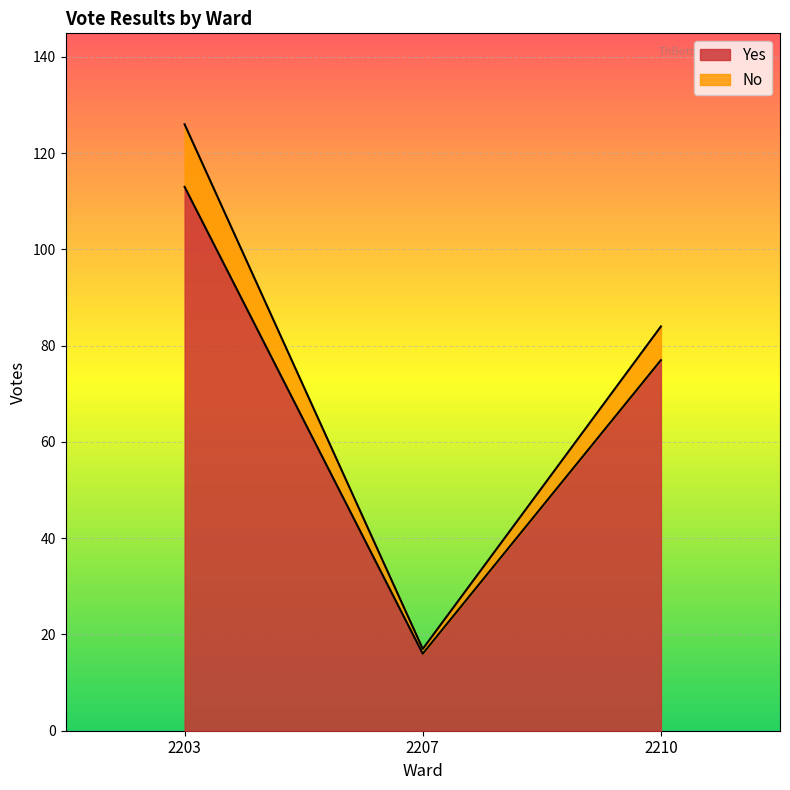

What is the difference between the maximum and minimum values in the Yes series?

97